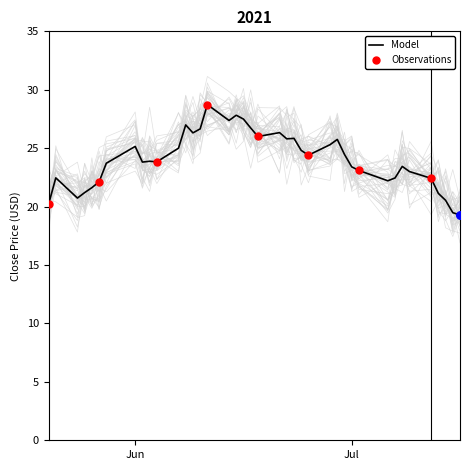

What is the change in value from 2021-06-17 to 2021-06-29?

-1.0